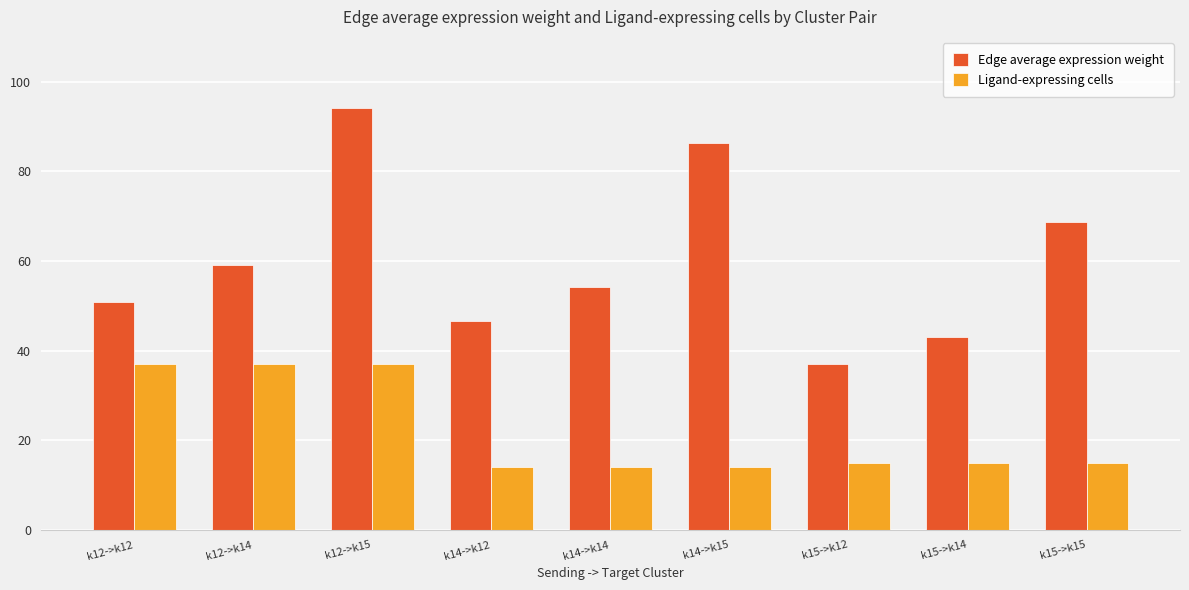

Is it true that Edge average expression weight equals 14.5 at k12->k14?

False